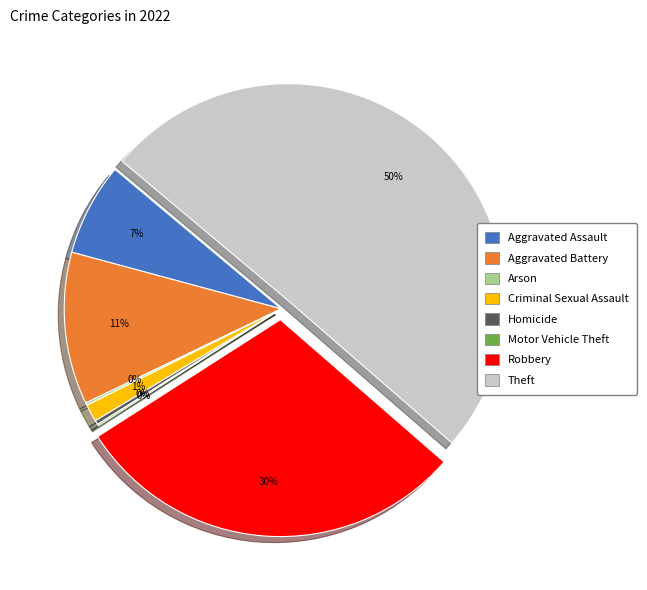

Between Theft and Aggravated Assault, which is larger?

Theft